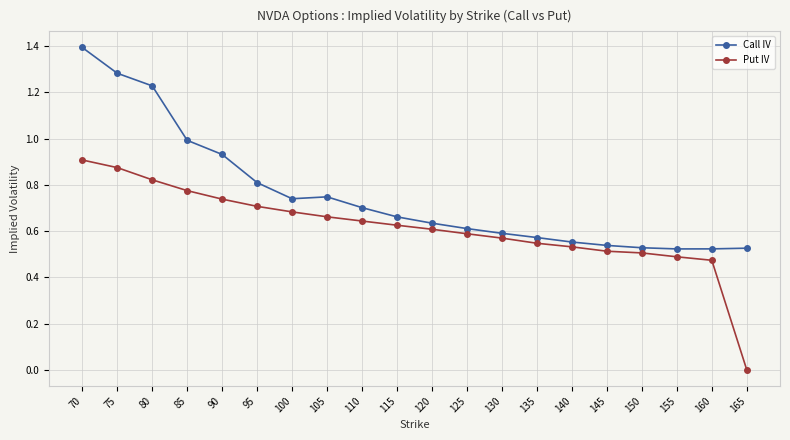

What is the sum of the Call IV values at 155 and 80?

1.8